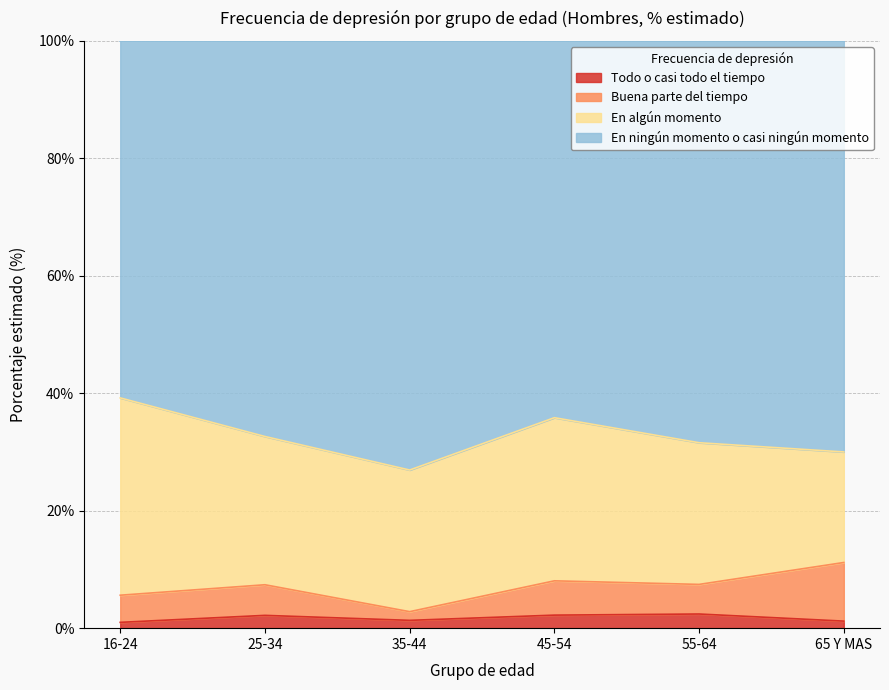

Does the chart have visible grid lines?

Yes